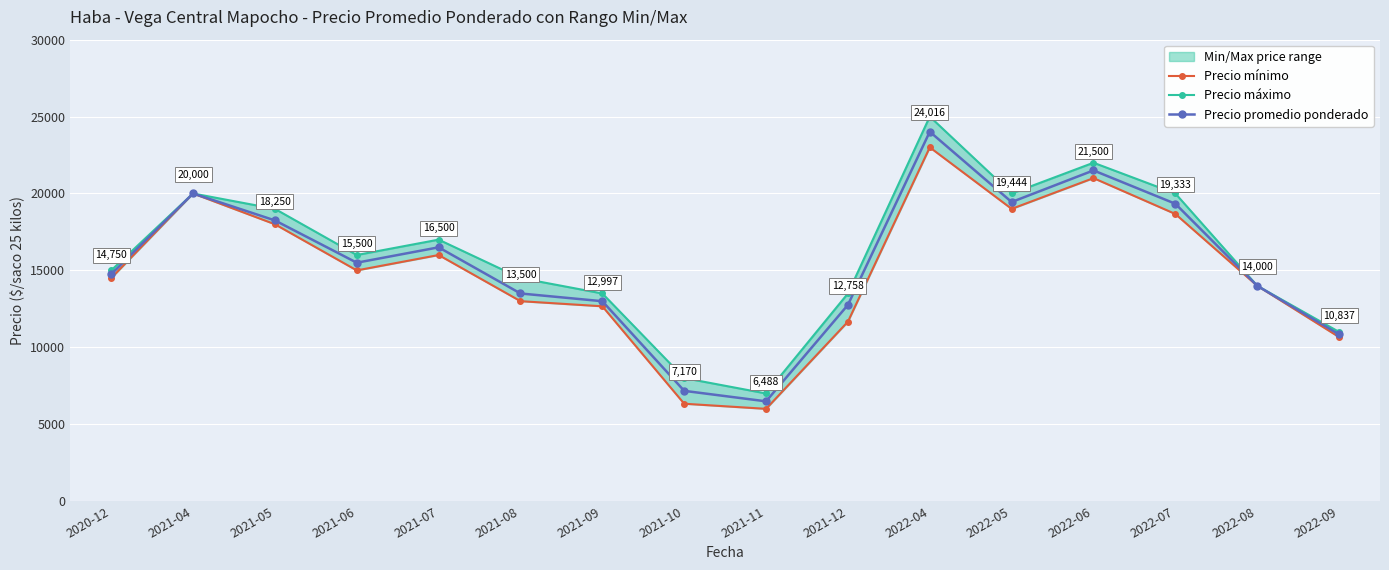

What is the minimum value for Precio promedio ponderado?

6488